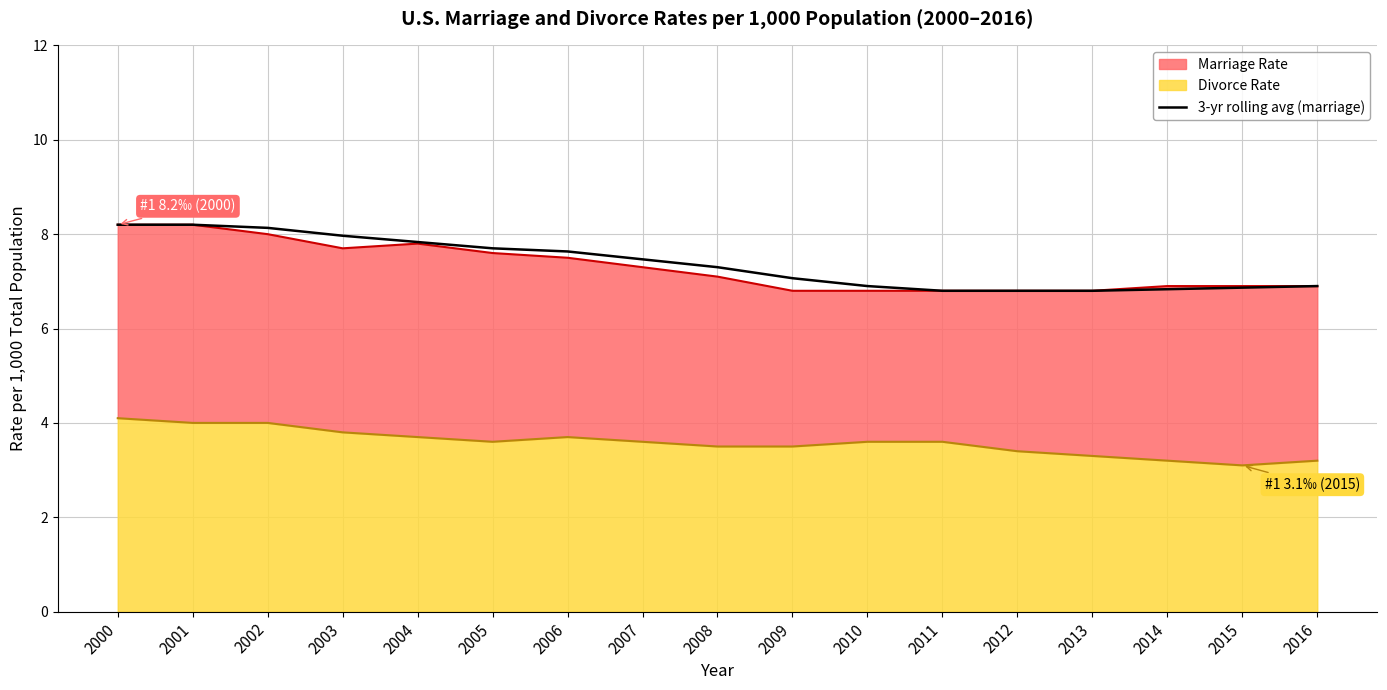

What is the minimum value for 3-yr rolling avg (marriage)?

6.8